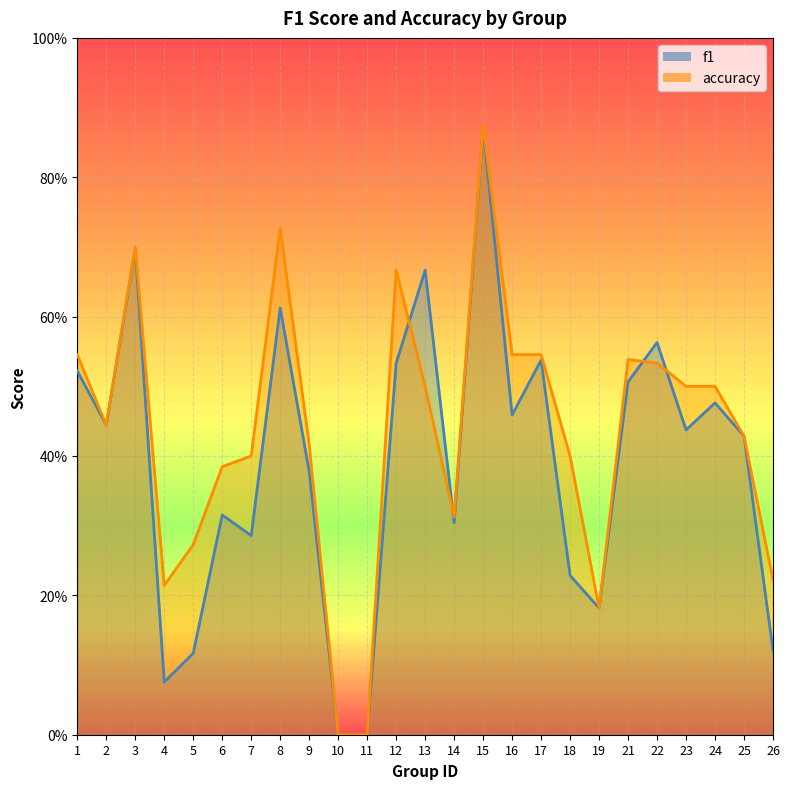

Is the value of f1 at 14 greater than the value of accuracy at 8?

No